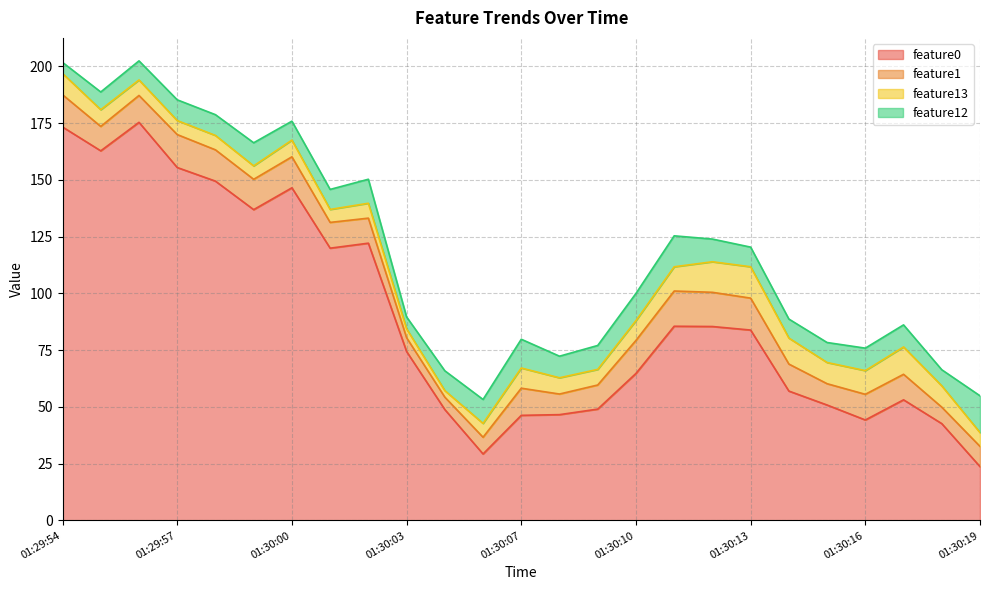

Rank the categories by feature1 value from lowest to highest.

01:30:05, 01:30:03, 01:30:18, 01:30:06, 01:30:19, 01:30:08, 01:30:15, 01:30:09, 01:29:55, 01:30:02, 01:30:17, 01:30:16, 01:30:01, 01:29:56, 01:30:14, 01:30:07, 01:29:59, 01:30:00, 01:29:58, 01:30:13, 01:29:54, 01:29:57, 01:30:10, 01:30:12, 01:30:11